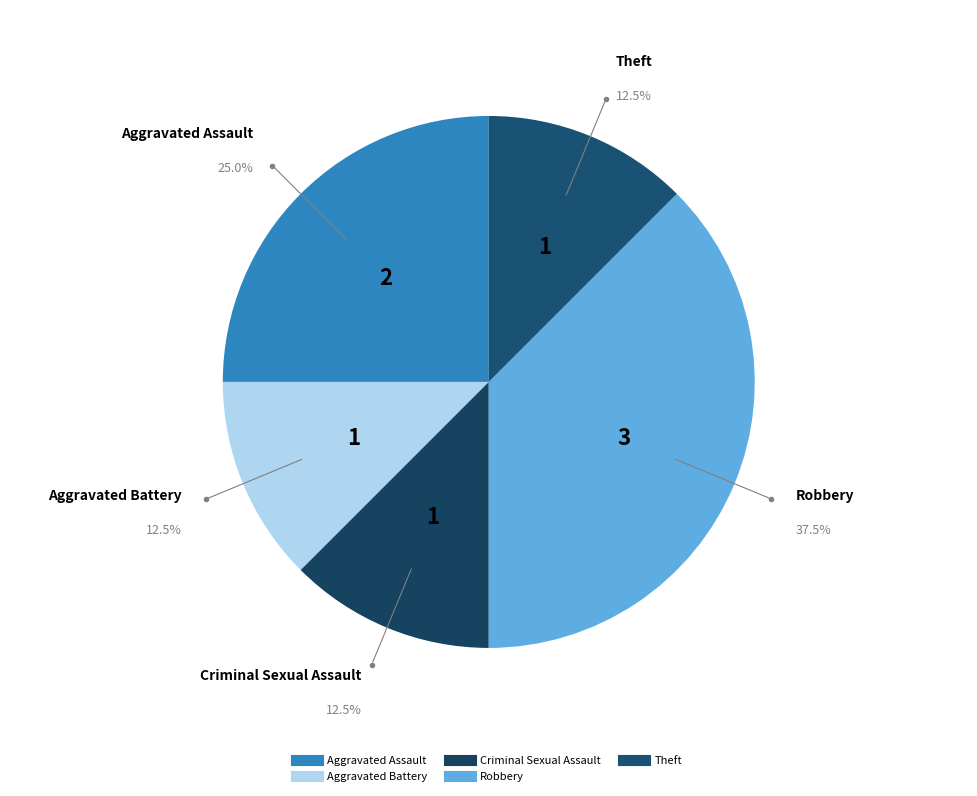

To the nearest percent, what is the difference between the largest and smallest slice percentages?

25%